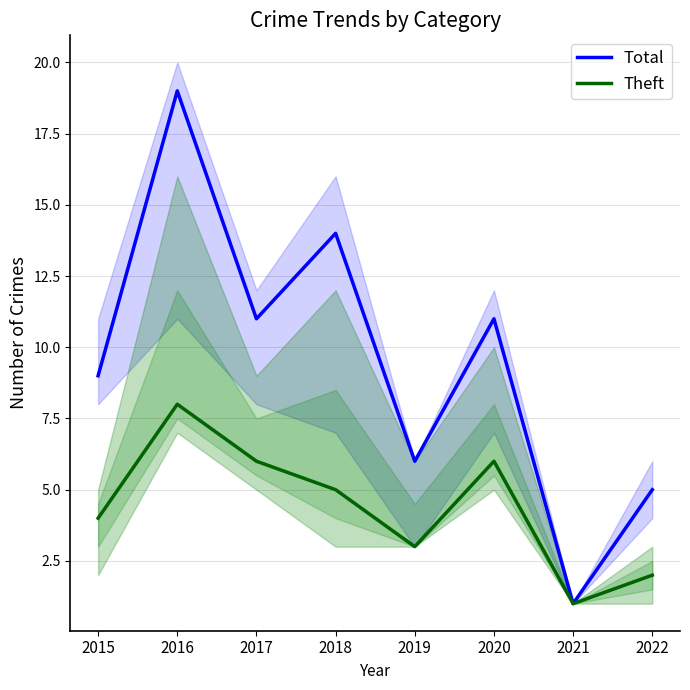

What is the value of the Theft point at the 1st from the left?

4